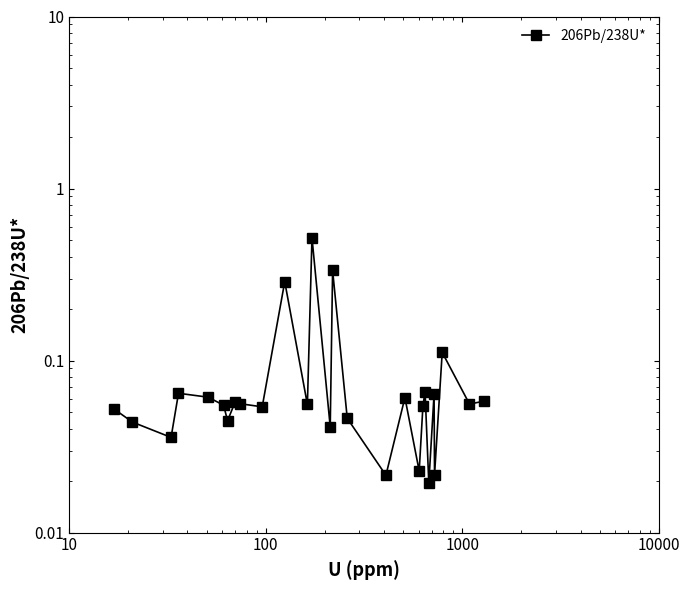

True or false: the data has more than 0 interior local peaks.

True